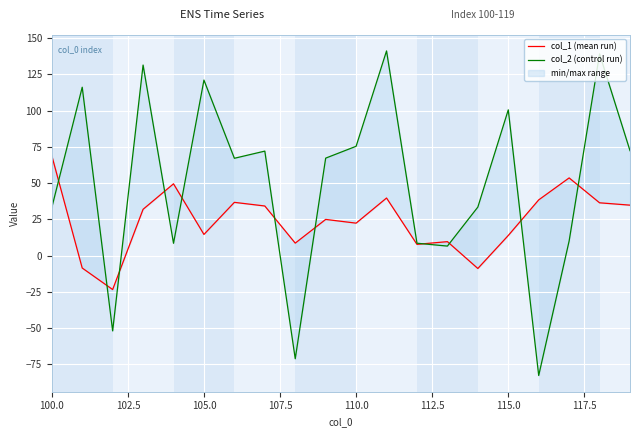

What is the spread (max minus min) of values at 117.5?

37.9